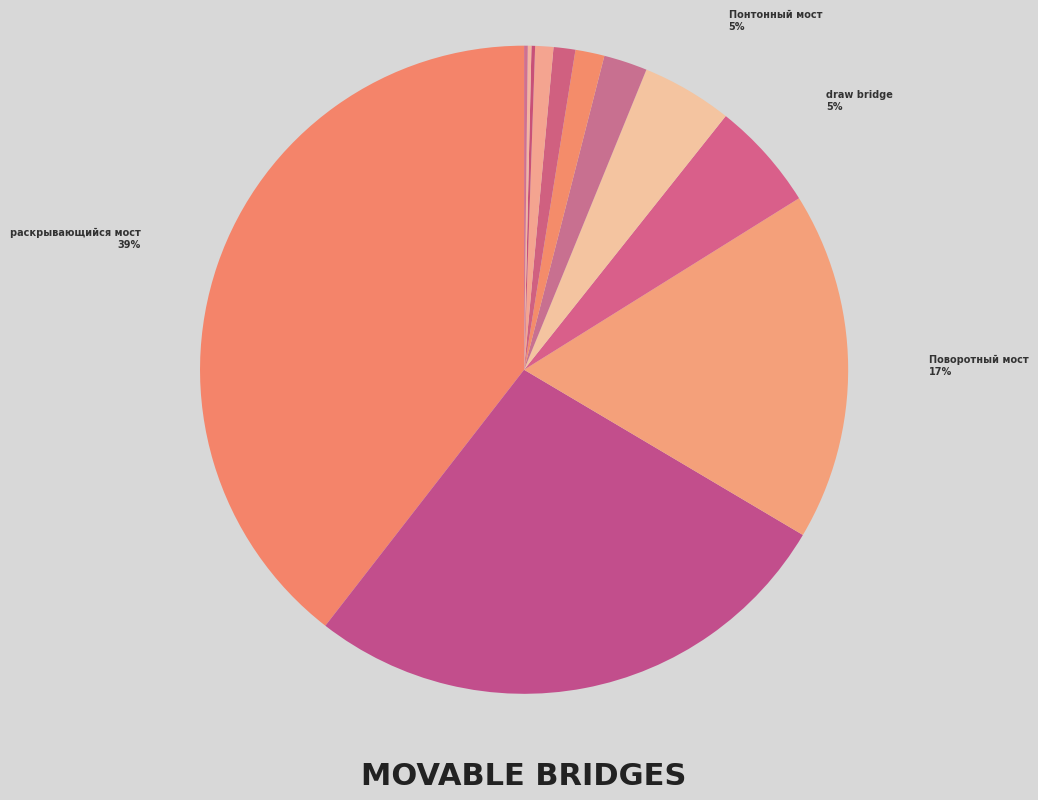

To the nearest percent, what is the average slice percentage?

8%